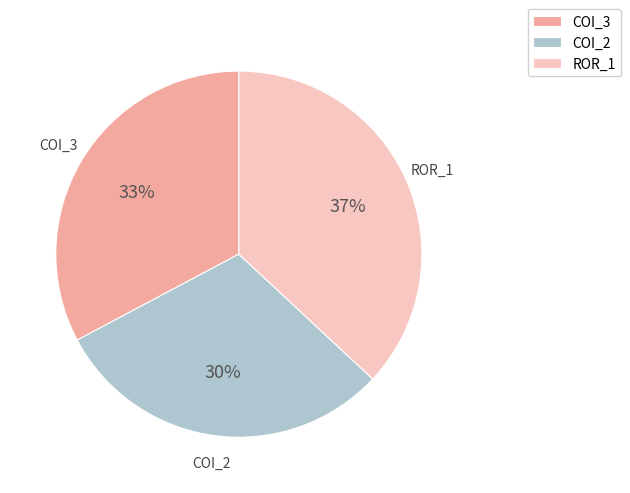

The COI_3 slice represents 42% of the pie. True or false?

False